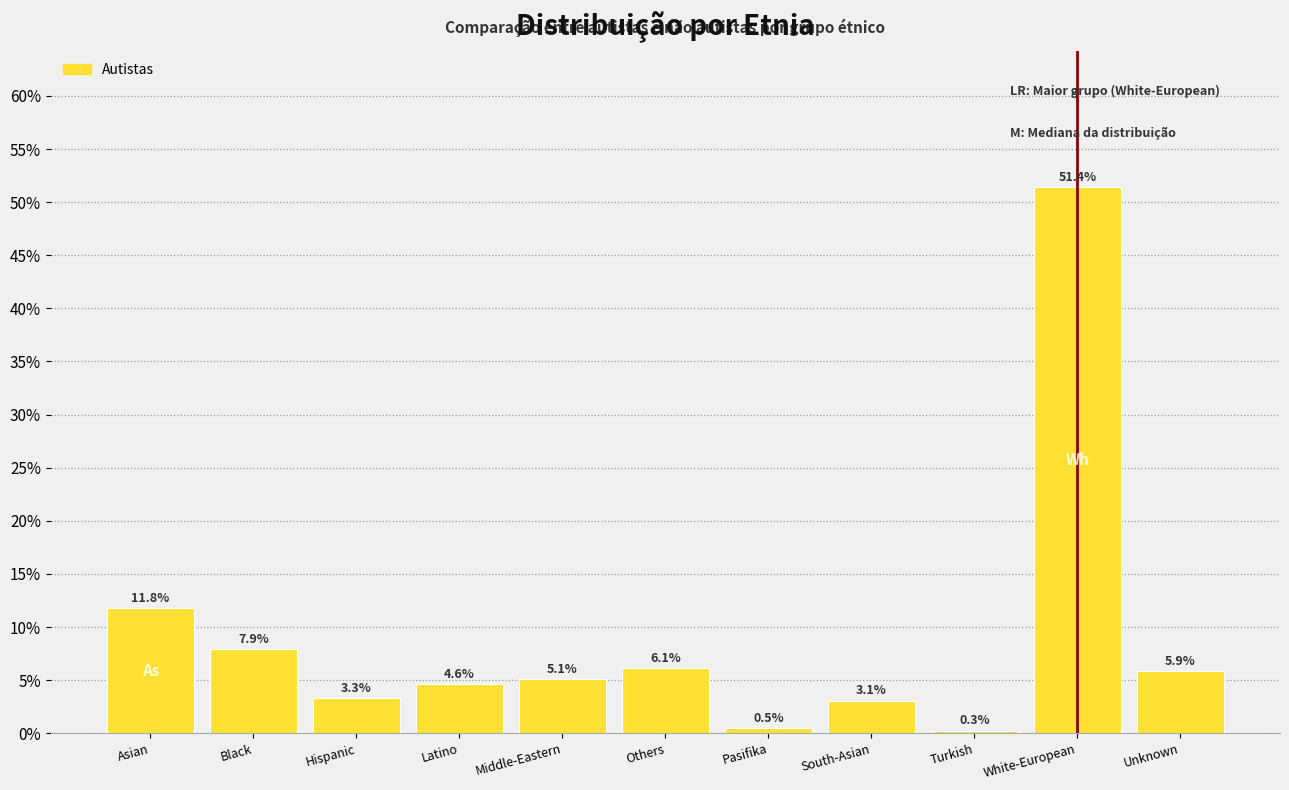

Reading left to right, list all the values displayed in this chart.

Asian=11.8	Black=7.9	Hispanic=3.3	Latino=4.6	Middle-Eastern=5.1	Others=6.1	Pasifika=0.5	South-Asian=3.1	Turkish=0.3	White-European=51.4	Unknown=5.9